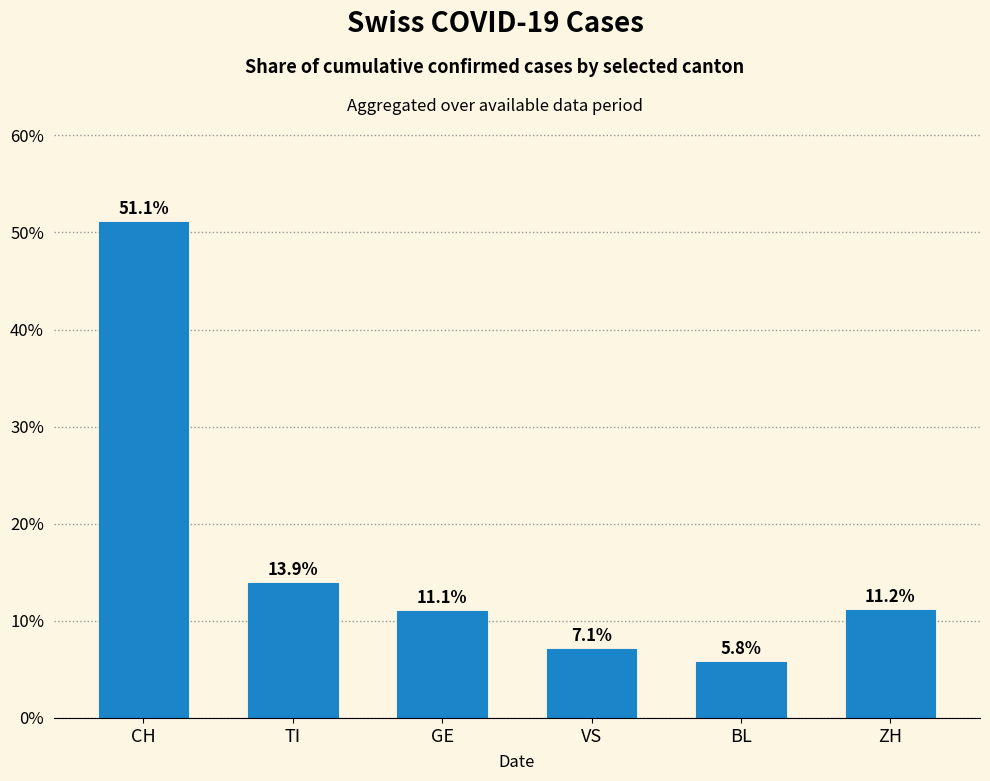

Reading left to right, transcribe all the data shown in this chart.

51.1	13.9	11.1	7.1	5.8	11.2